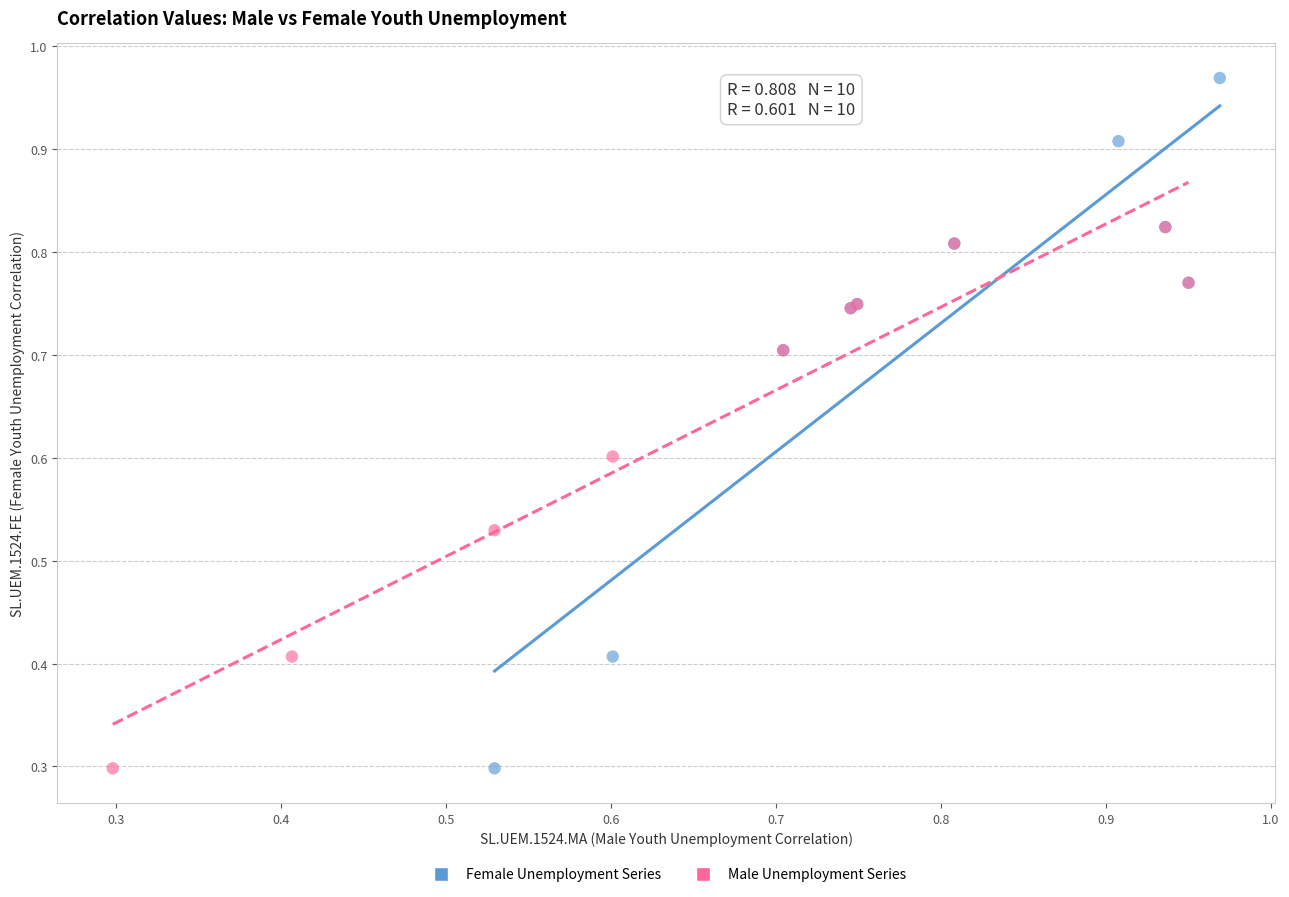

Which series reaches the maximum Y coordinate?

Female Unemployment Series